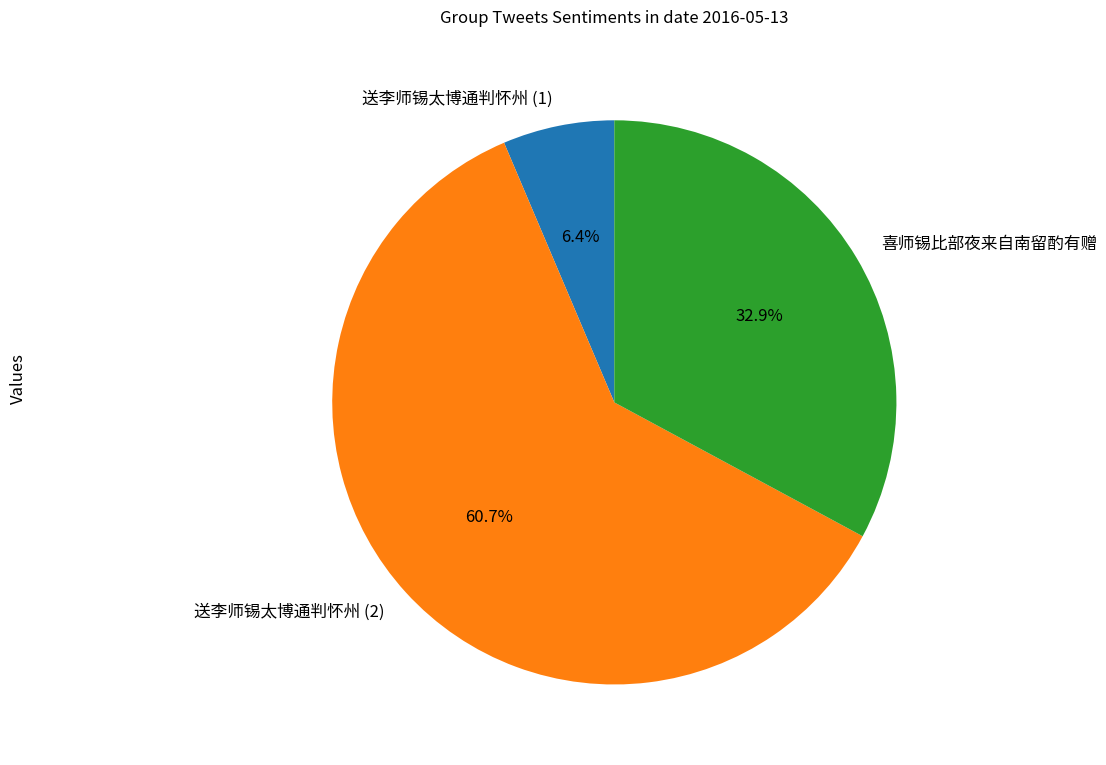

Which category accounts for the majority?

送李师锡太博通判怀州 (2)